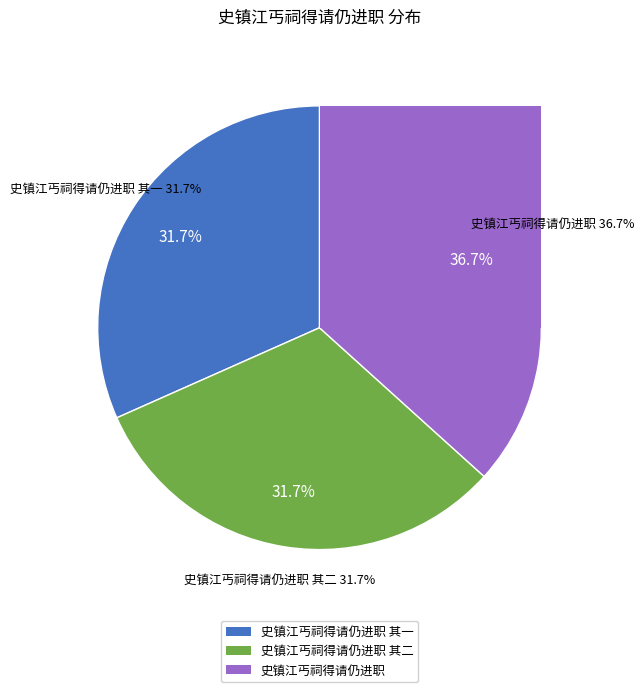

Is there any slice that represents more than half of the pie?

No